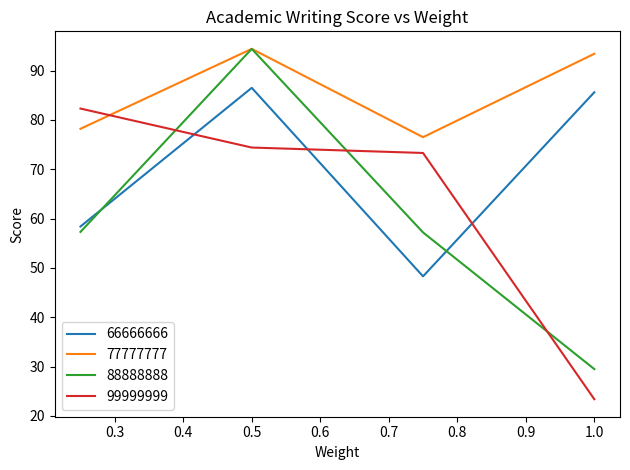

Which series has the largest total across all categories?

77777777